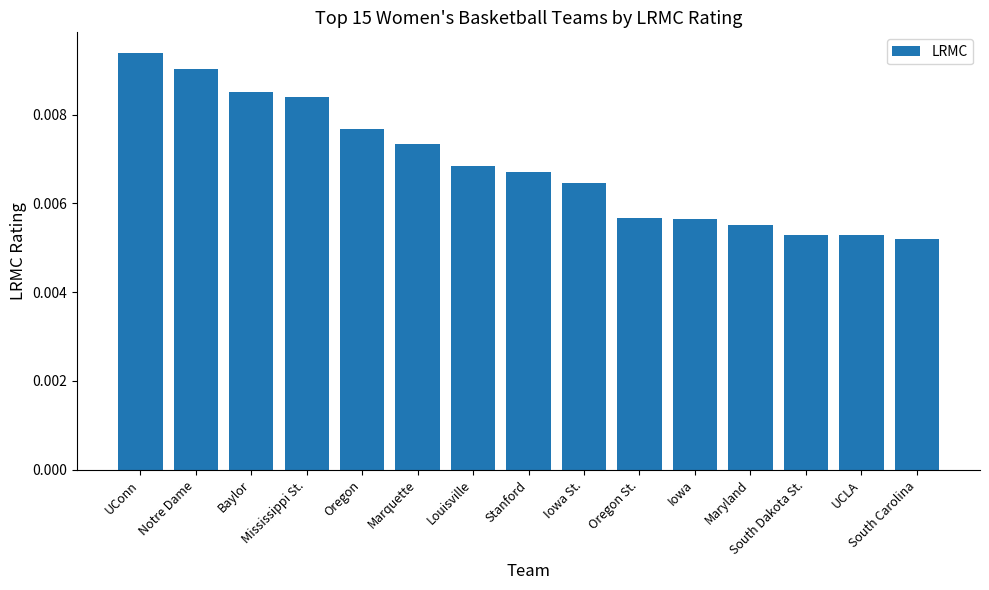

Count the values in the range 0 to 1.

15